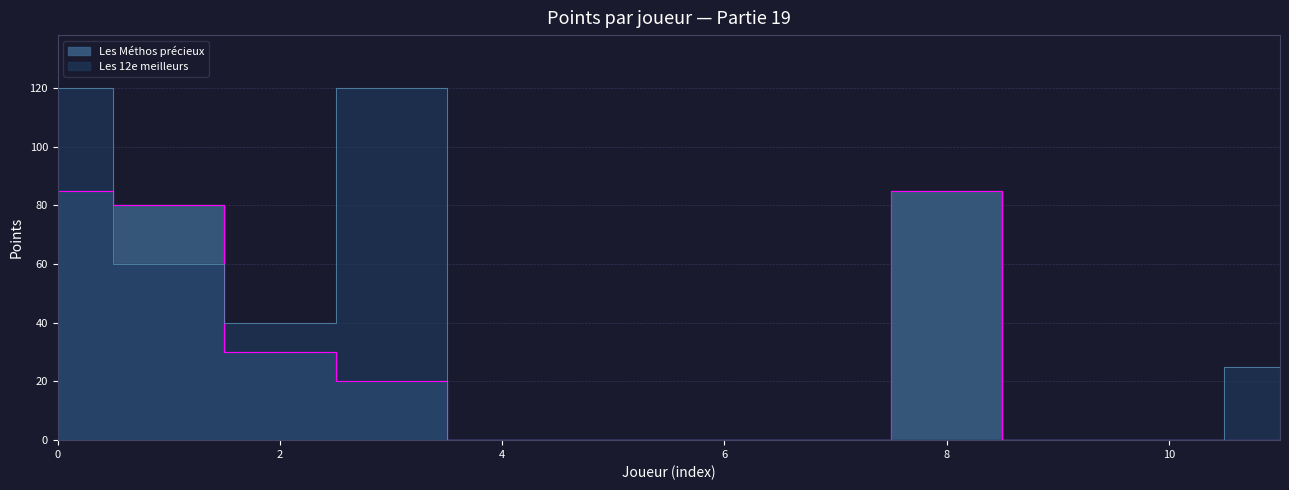

What is the label of the 10th point from the left?

9